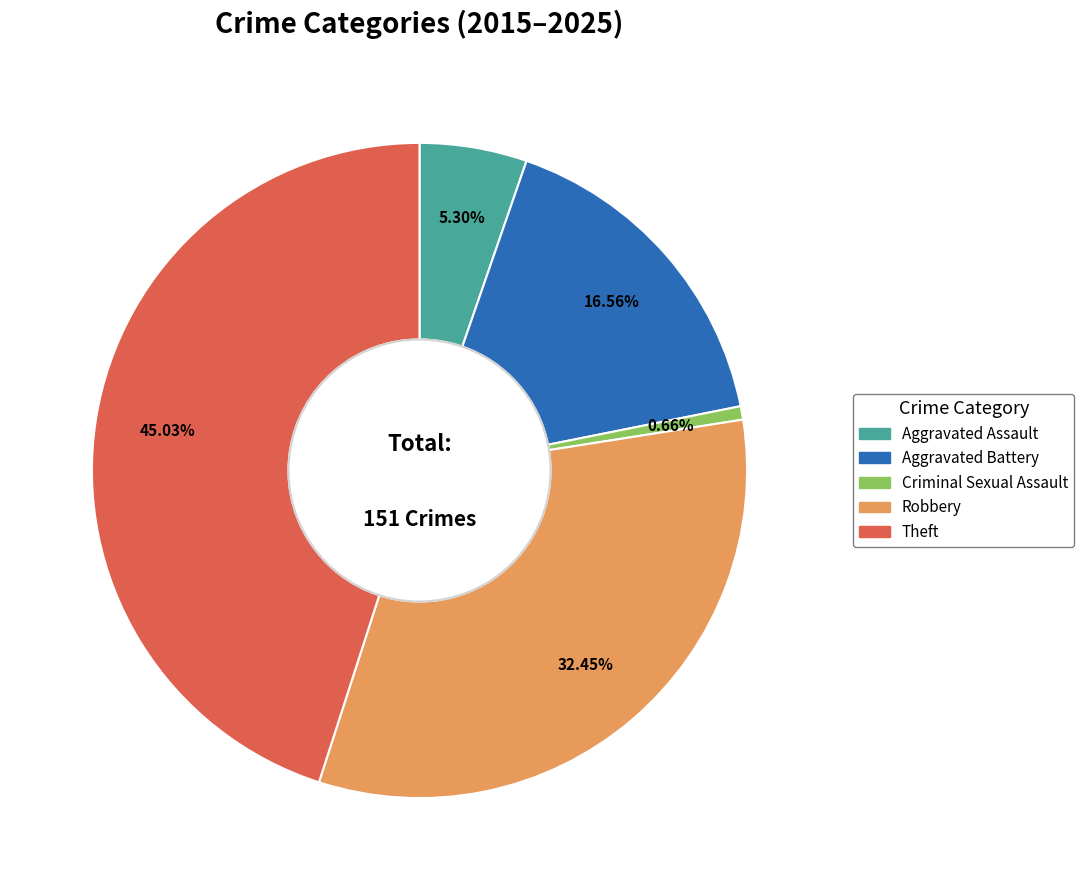

How many segments does this pie chart have?

5